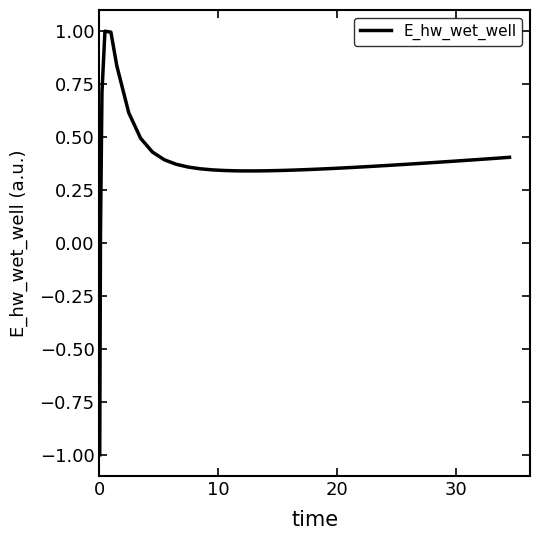

Count the number of categories in the chart.

40